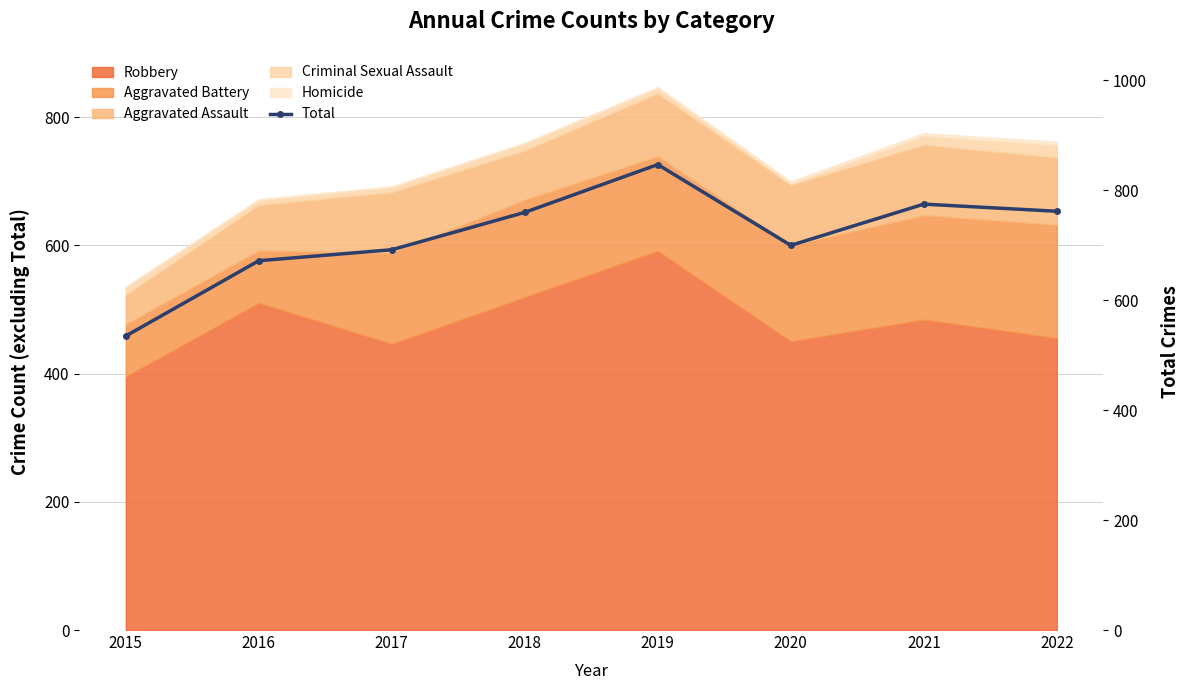

What is the difference between the maximum and minimum values?

312